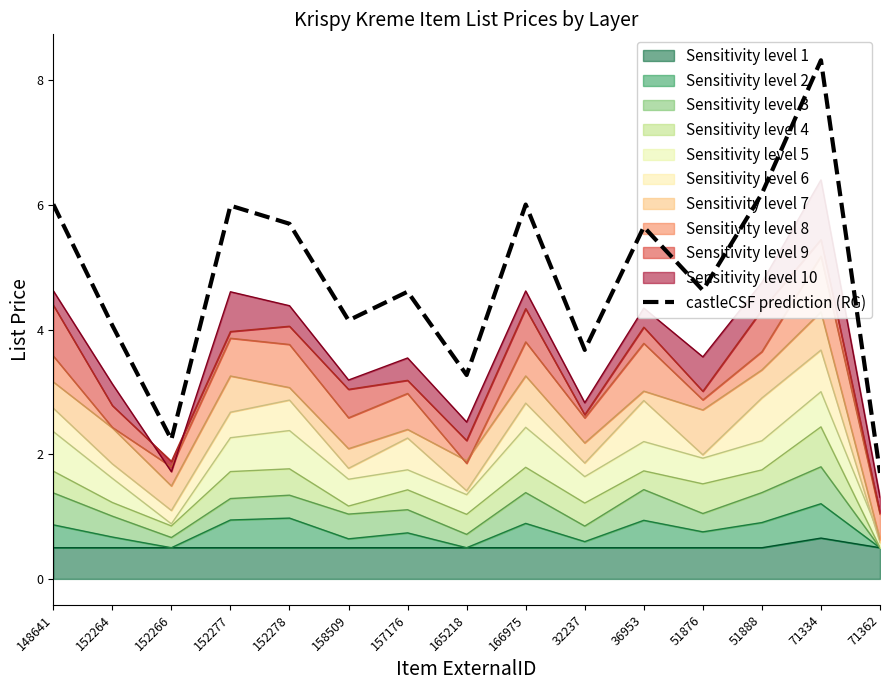

Rank the categories by value from highest to lowest.

71334, 51888, 148641, 166975, 152277, 152278, 36953, 51876, 157176, 158509, 152264, 32237, 165218, 152266, 71362